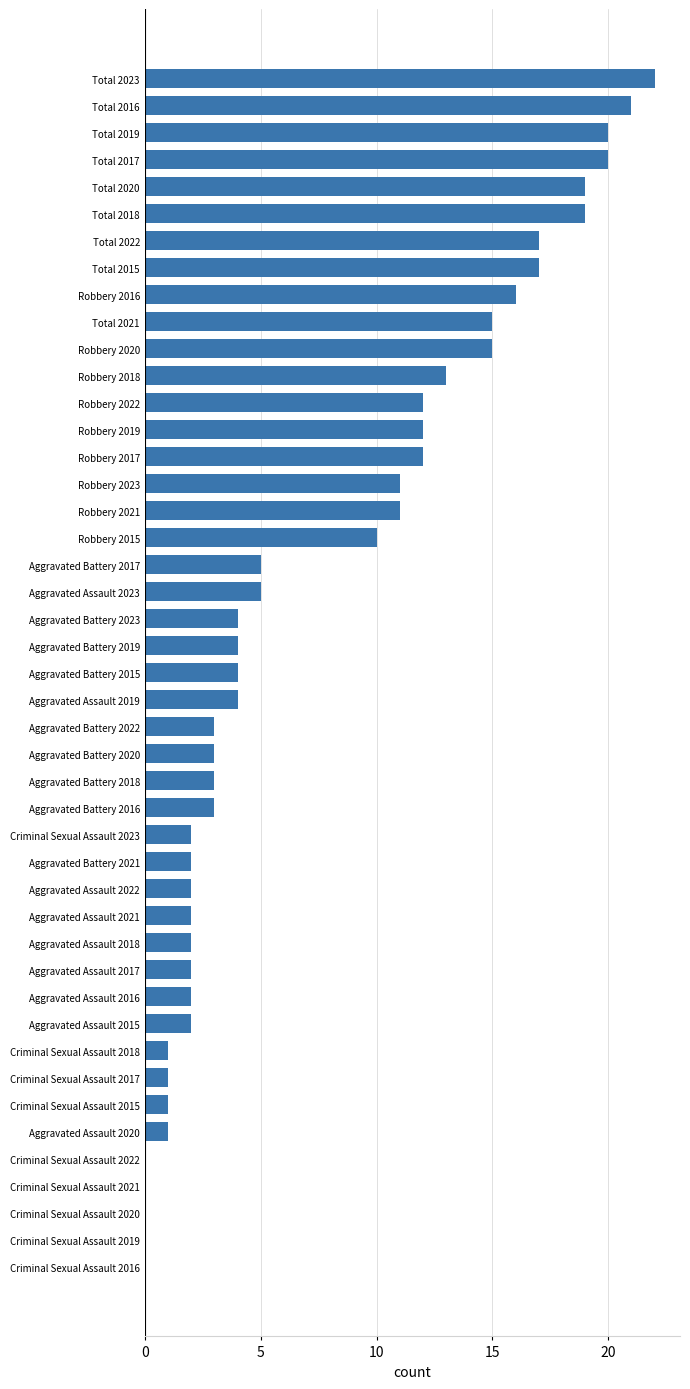

What is the change in value from Criminal Sexual Assault 2023 to Aggravated Battery 2016?

+1